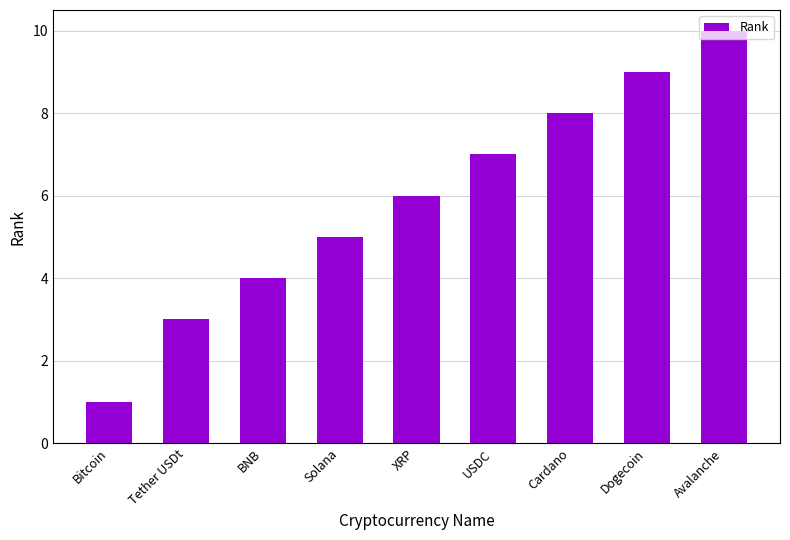

How many values are below 6?

4